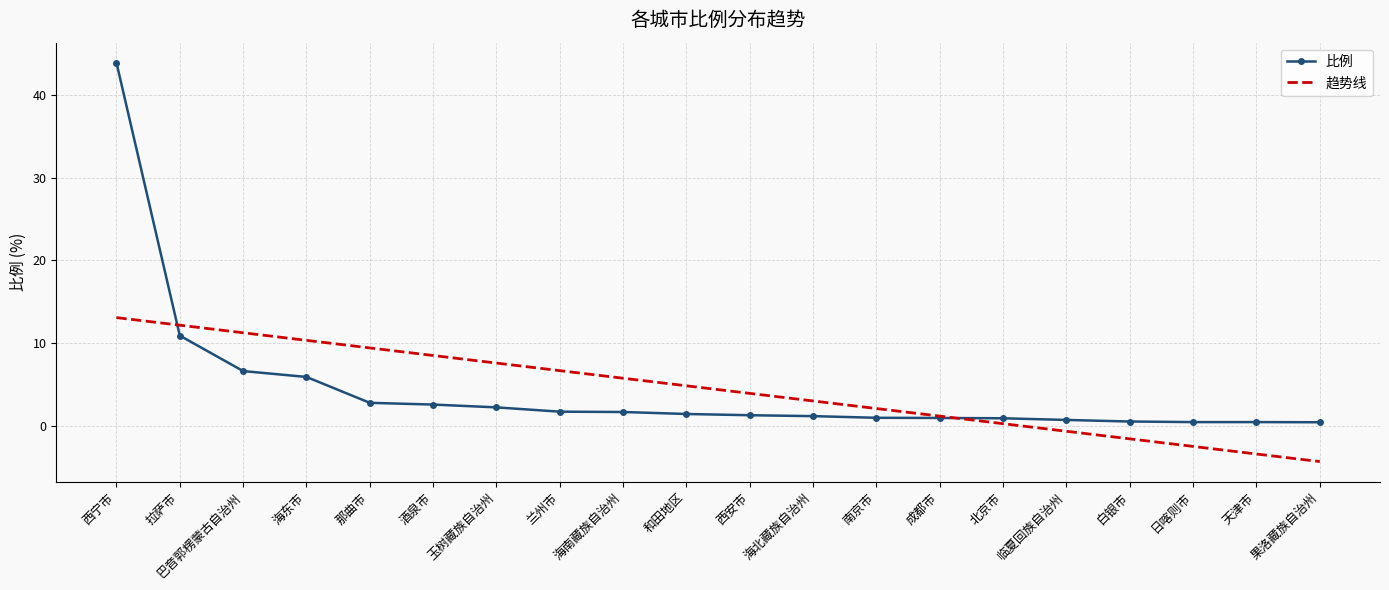

At how many categories does at least one series exceed 32?

1